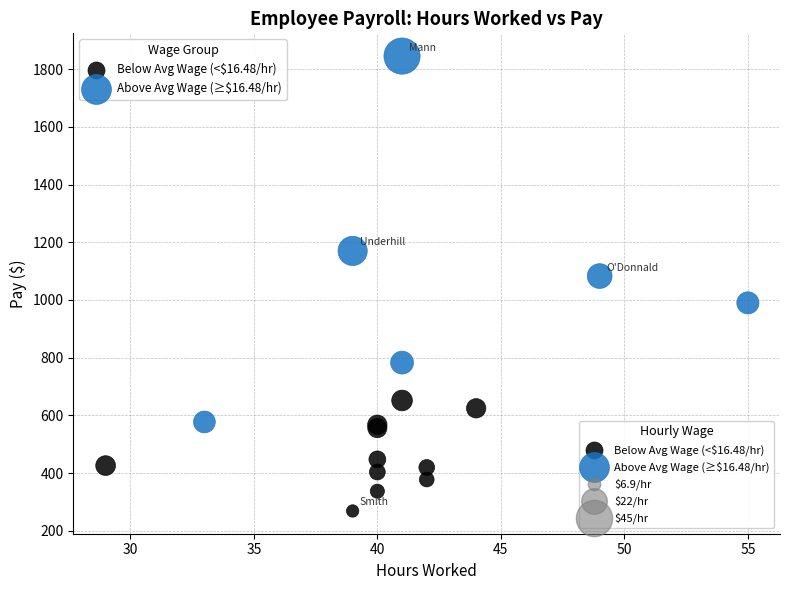

Which series has the widest spread of Y values?

Above Avg Wage (≥$16.48/hr)